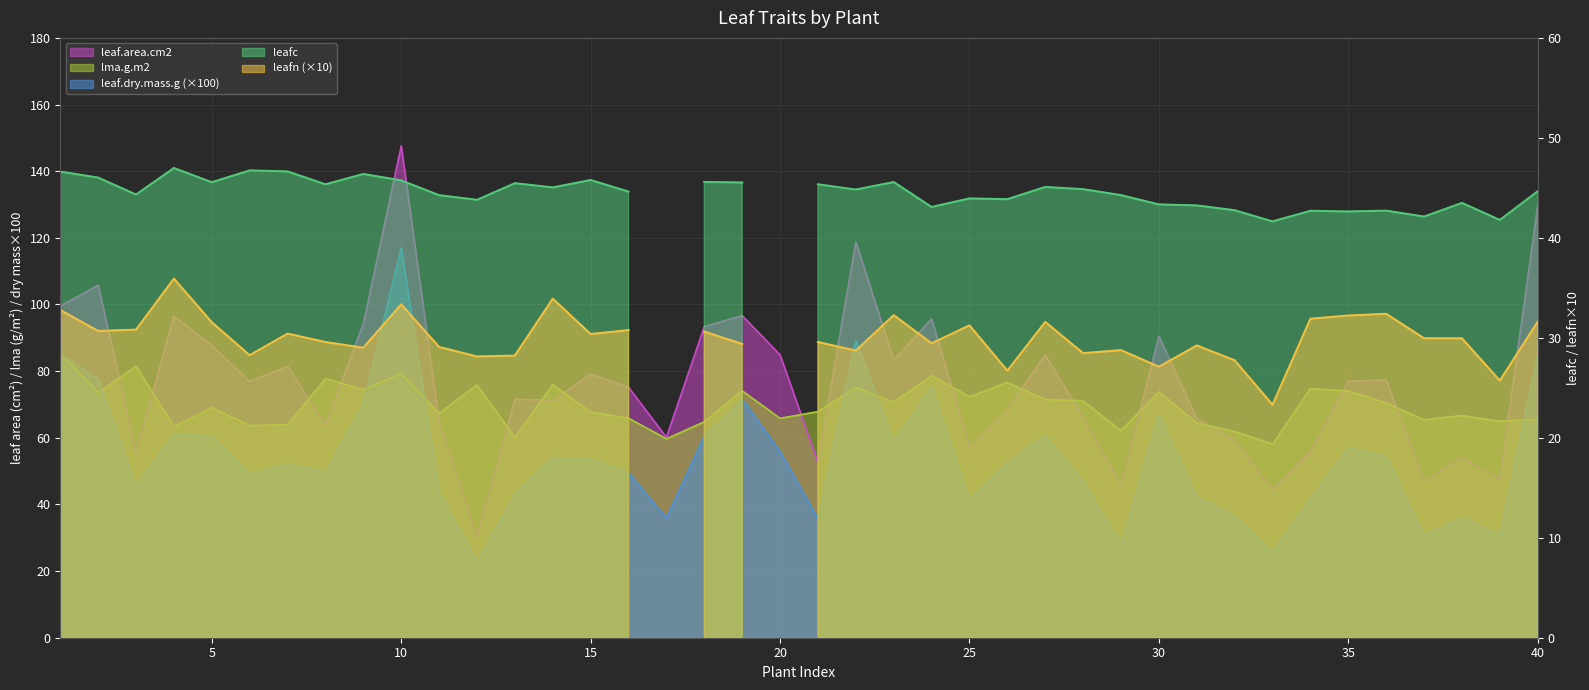

What is the difference between the maximum and second lowest values in the lma.g.m2 series?

25.8